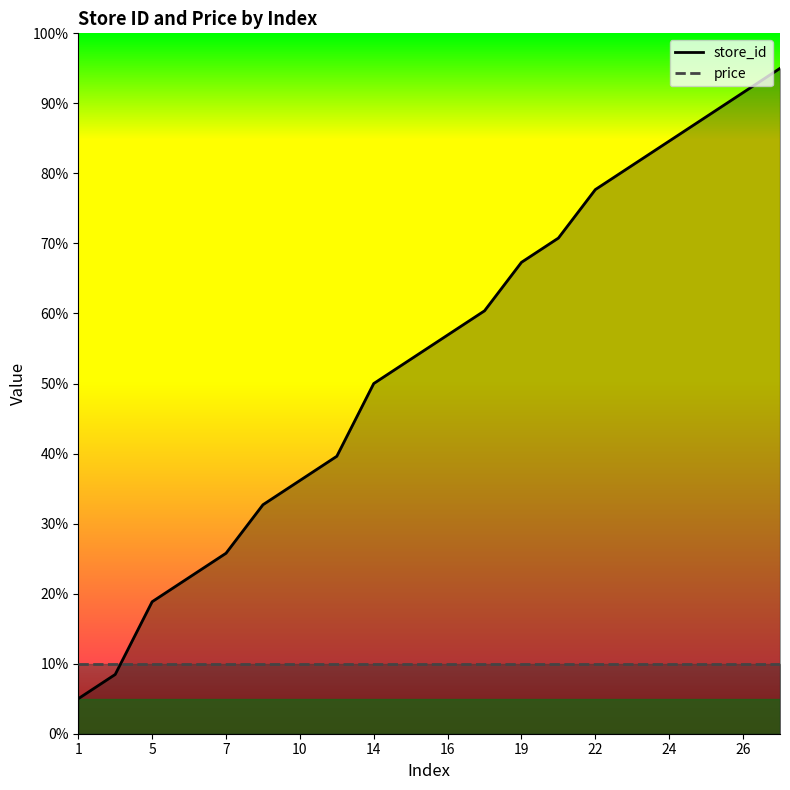

List the labels in order of value, smallest first.

1, 2, 5, 6, 7, 9, 10, 11, 14, 15, 16, 17, 19, 20, 22, 23, 24, 25, 26, 27